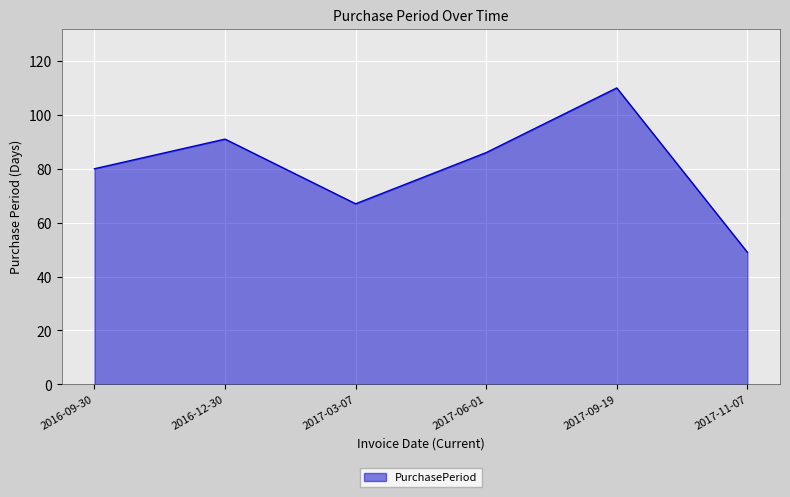

How many data points are less than 86?

3